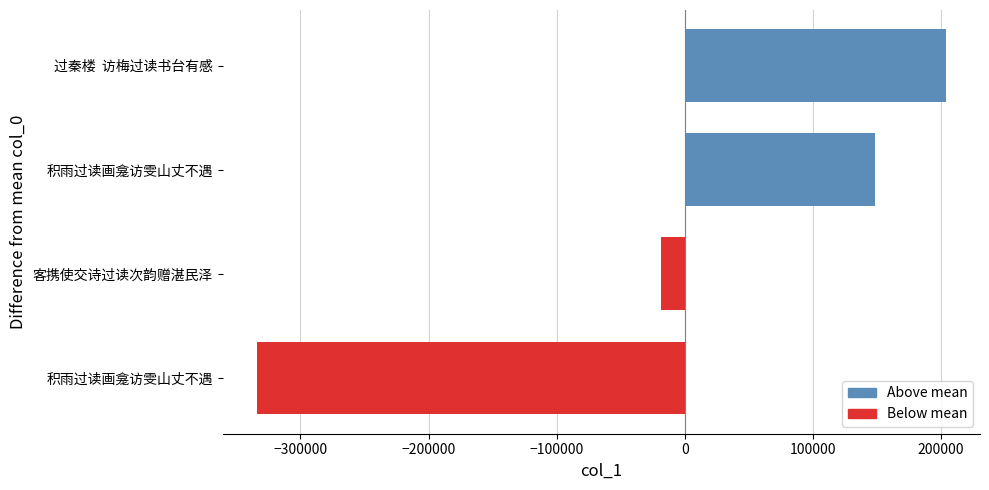

Are the bars horizontal?

Yes